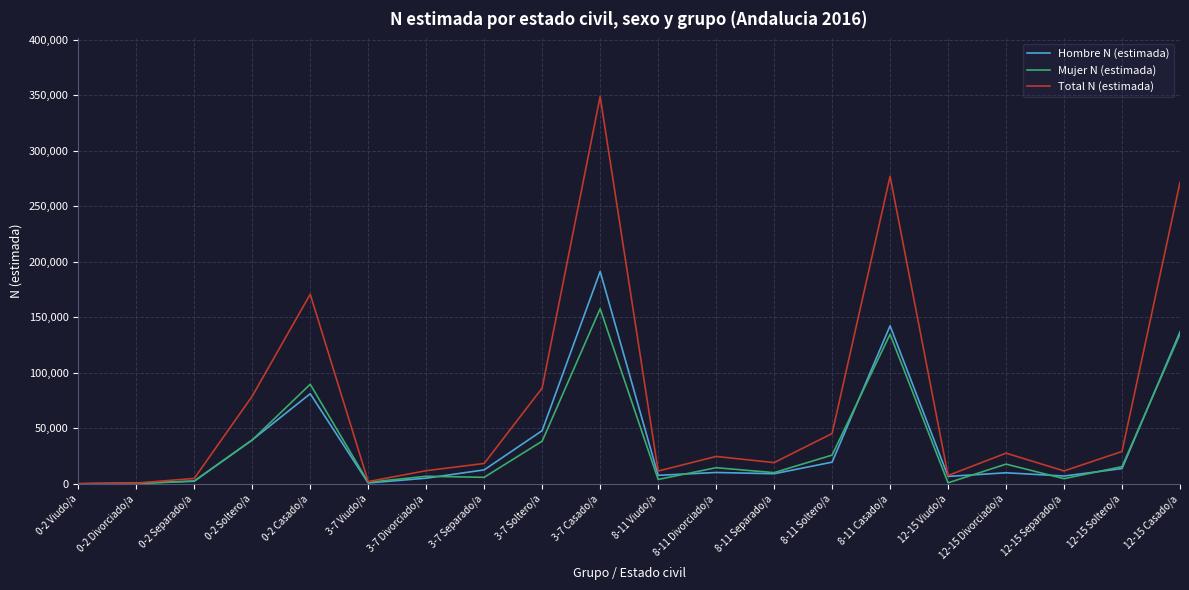

Which category has the highest value in the Hombre N (estimada) series?

3-7 Casado/a